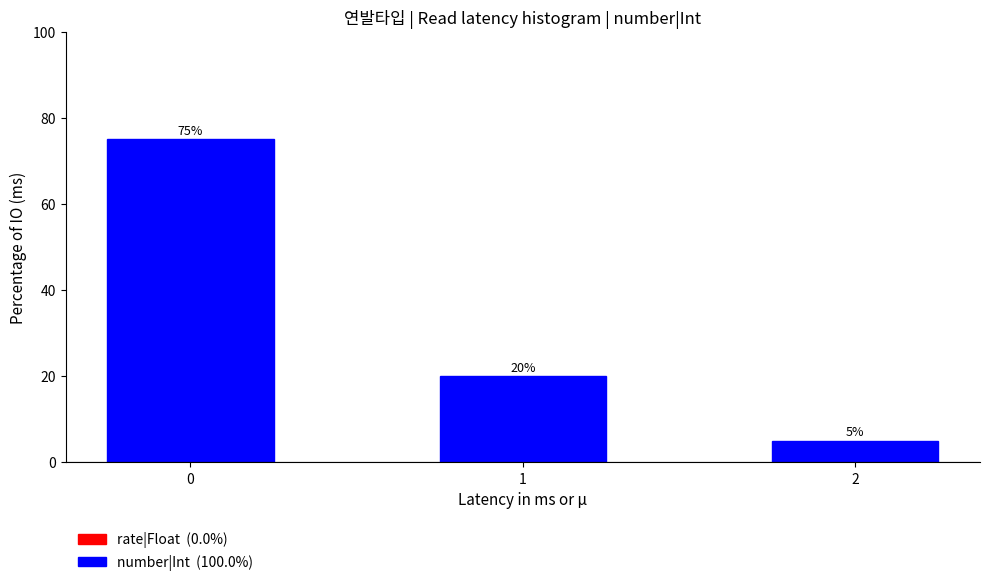

Reading right to left, transcribe all the data shown in this chart.

2=5	1=20	0=75